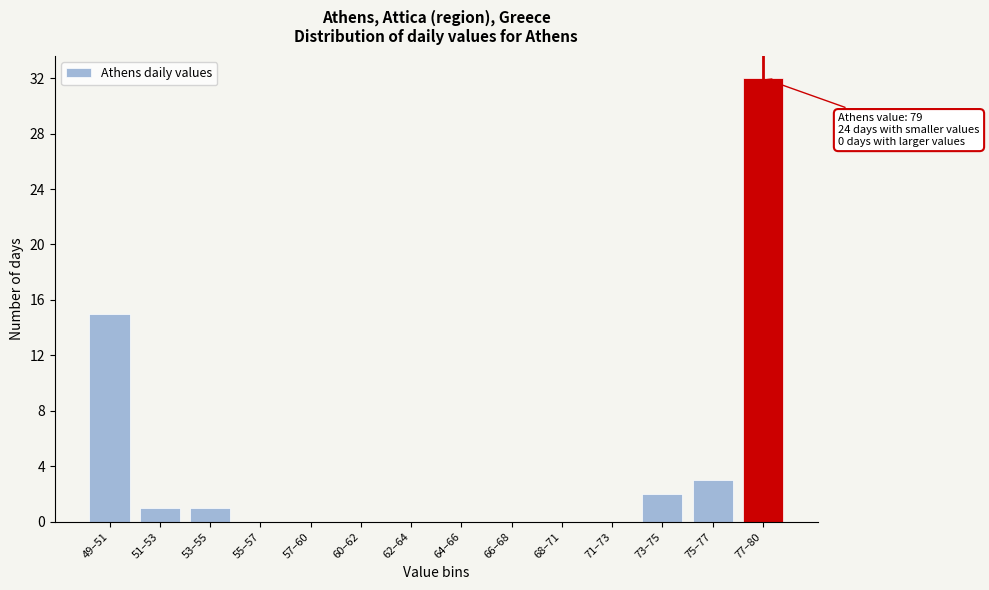

Reading left to right, transcribe all the data shown in this chart.

49–51=15	51–53=1	53–55=1	55–57=0	57–60=0	60–62=0	62–64=0	64–66=0	66–68=0	68–71=0	71–73=0	73–75=2	75–77=3	77–80=32